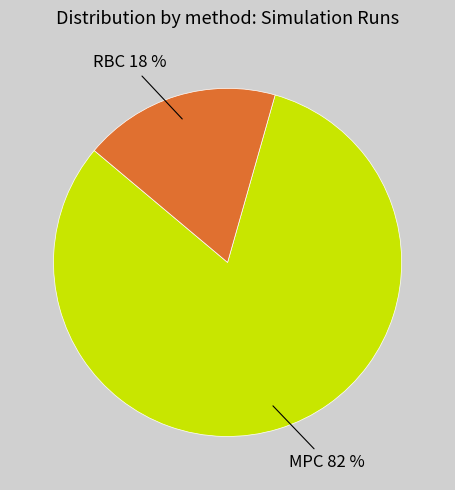

Is RBC the majority of the pie?

No